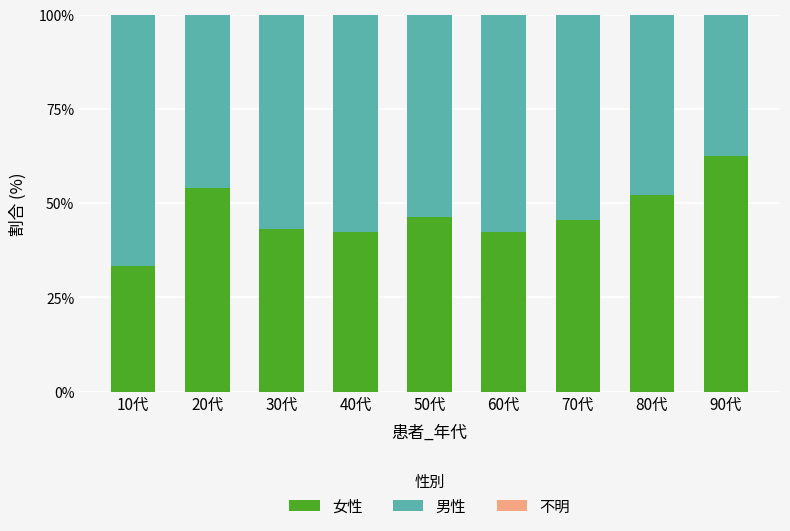

What is the total value across all series at 60代?

100.0